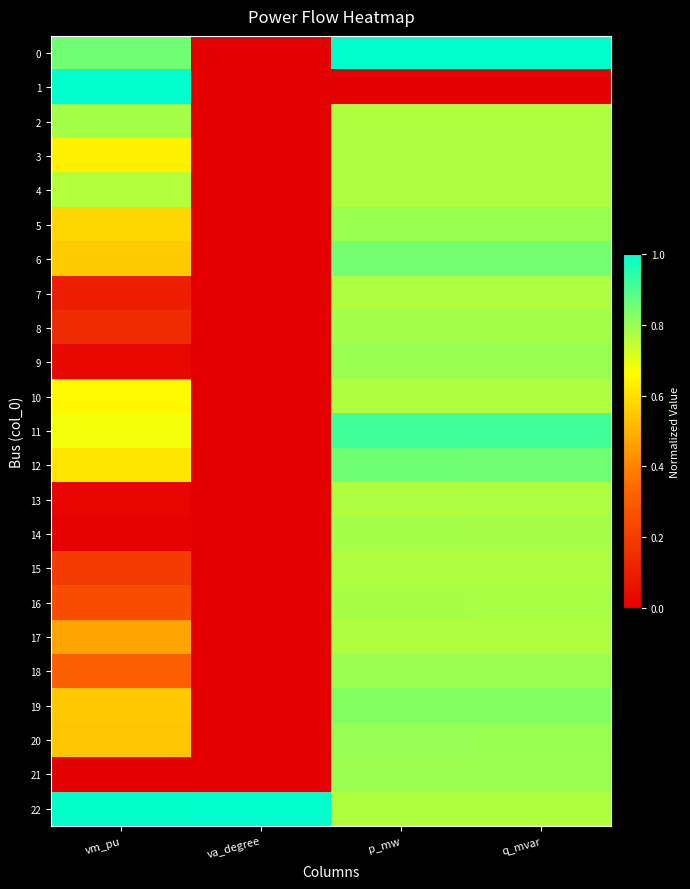

List the series in order of their peak value, lowest first.

3, 4, 7, 10, 13, 15, 17, 16, 2, 14, 8, 21, 18, 5, 9, 20, 19, 6, 12, 11, 0, 1, 22